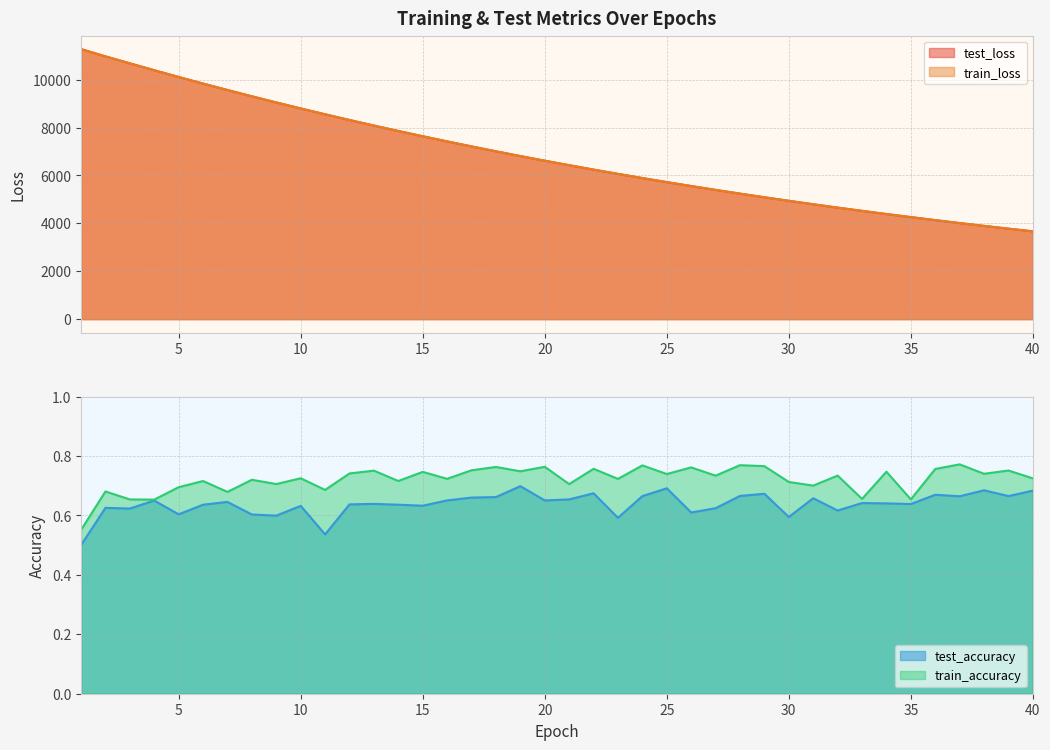

Reading left to right, extract all data points from this chart.

test_loss: 1=11279.0	2=10974.0	3=10682.6	4=10395.6	5=10113.2	6=9837.8	7=9569.5	8=9306.3	9=9049.8	10=8799.4	11=8555.7	12=8317.1	13=8084.8	14=7858.7	15=7638.1	16=7423.5	17=7214.0	18=7009.8	19=6811.2	20=6617.5	21=6429.7	22=6245.8	23=6067.2	24=5893.1	25=5724.0	26=5559.1	27=5398.7	28=5242.2	29=5090.3	30=4942.7	31=4799.0	32=4658.5	33=4523.1	34=4389.8	35=4261.9	36=4135.6	37=4013.5	38=3894.9	39=3779.5	40=3667.5
train_loss: 1=11277.6	2=10973.6	3=10682.3	4=10395.3	5=10112.6	6=9837.3	7=9569.1	8=9305.6	9=9049.3	10=8798.9	11=8555.0	12=8316.6	13=8084.4	14=7858.2	15=7637.6	16=7423.0	17=7213.5	18=7009.4	19=6810.8	20=6617.0	21=6429.3	22=6245.4	23=6066.7	24=5892.7	25=5723.7	26=5558.6	27=5398.3	28=5241.9	29=5089.9	30=4942.2	31=4798.7	32=4658.1	33=4522.8	34=4389.4	35=4261.6	36=4135.2	37=4013.1	38=3894.6	39=3779.2	40=3667.2
test_accuracy: 1=0.5	2=0.6	3=0.6	4=0.7	5=0.6	6=0.6	7=0.6	8=0.6	9=0.6	10=0.6	11=0.5	12=0.6	13=0.6	14=0.6	15=0.6	16=0.7	17=0.7	18=0.7	19=0.7	20=0.7	21=0.7	22=0.7	23=0.6	24=0.7	25=0.7	26=0.6	27=0.6	28=0.7	29=0.7	30=0.6	31=0.7	32=0.6	33=0.6	34=0.6	35=0.6	36=0.7	37=0.7	38=0.7	39=0.7	40=0.7
train_accuracy: 1=0.6	2=0.7	3=0.7	4=0.7	5=0.7	6=0.7	7=0.7	8=0.7	9=0.7	10=0.7	11=0.7	12=0.7	13=0.8	14=0.7	15=0.7	16=0.7	17=0.8	18=0.8	19=0.7	20=0.8	21=0.7	22=0.8	23=0.7	24=0.8	25=0.7	26=0.8	27=0.7	28=0.8	29=0.8	30=0.7	31=0.7	32=0.7	33=0.7	34=0.7	35=0.7	36=0.8	37=0.8	38=0.7	39=0.8	40=0.7